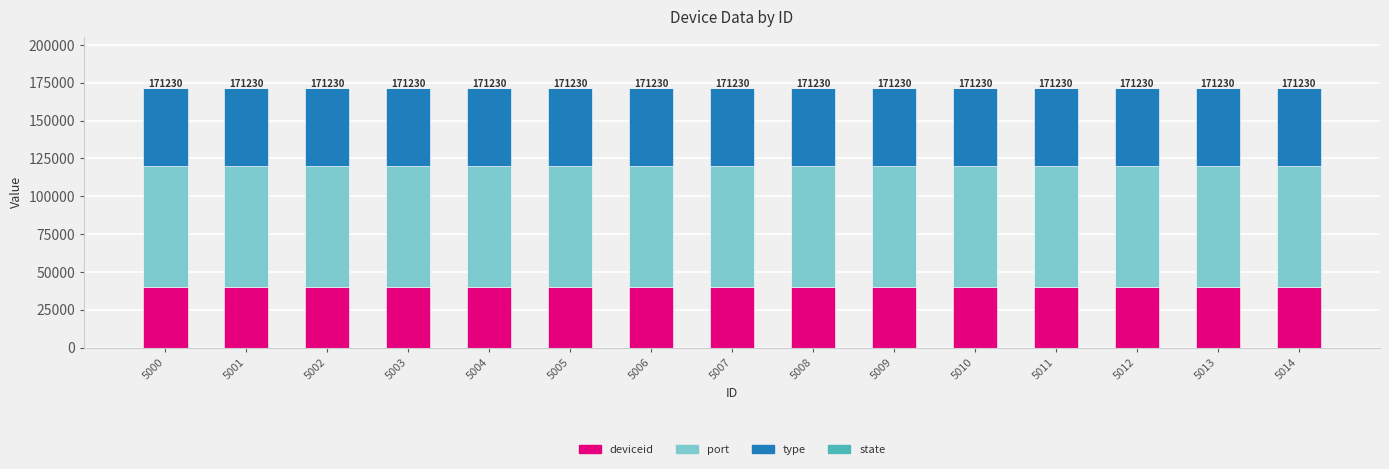

The value of deviceid at 5007 is 61663.2. True or false?

False